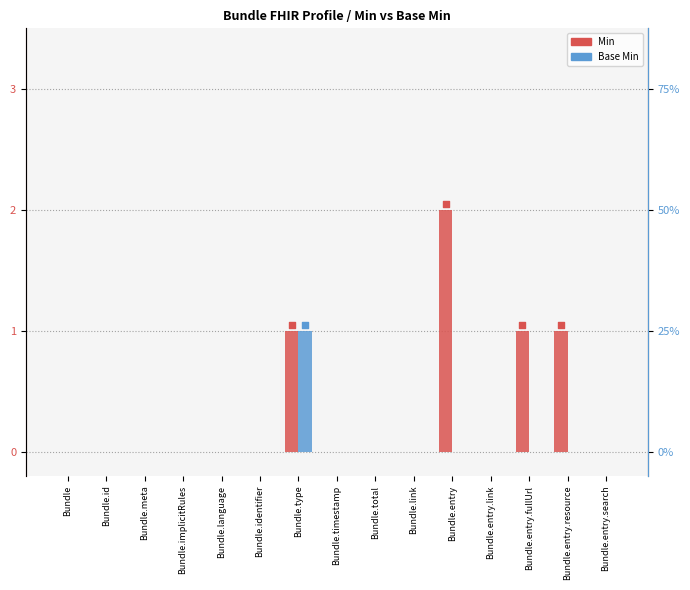

At how many categories does at least one series exceed 1?

1